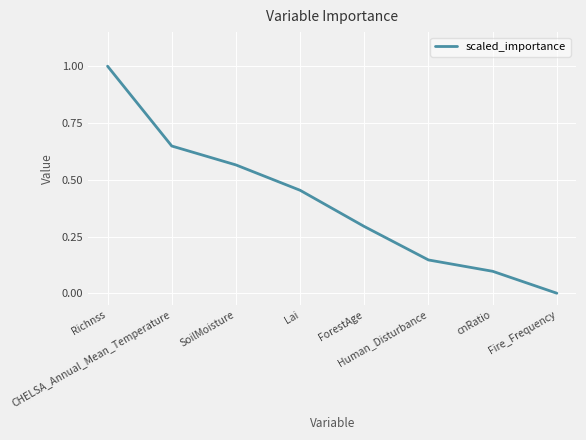

Rank the categories by value from highest to lowest.

Richnss, CHELSA_Annual_Mean_Temperature, SoilMoisture, Lai, ForestAge, Human_Disturbance, cnRatio, Fire_Frequency